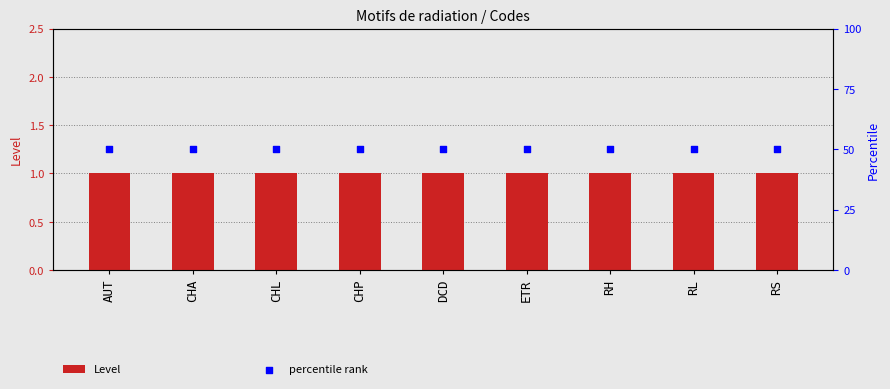

Is the value of Level at CHA greater than the value of percentile rank at AUT?

No